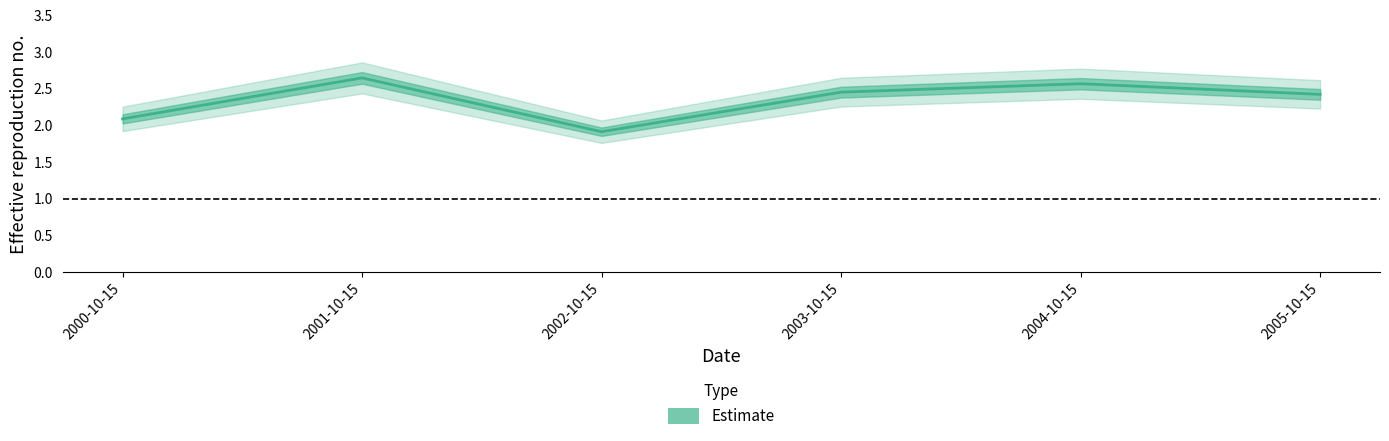

What is the label of the 1st point from the right?

2005-10-15